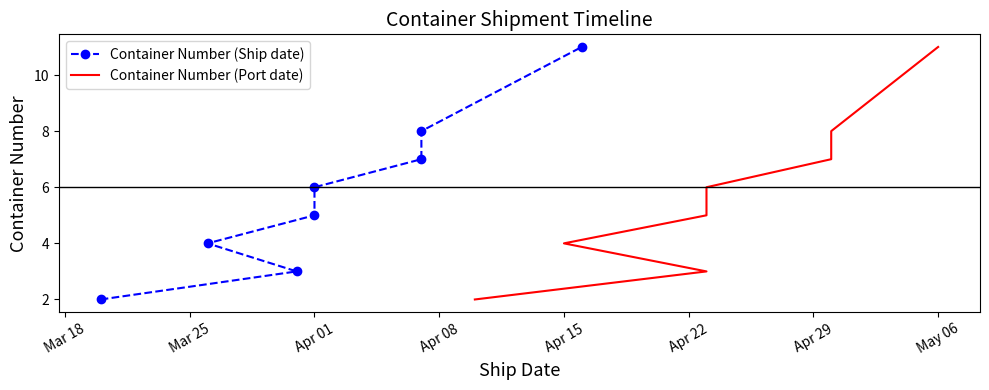

True or false: Container Number (Port date) has more than 0 points higher than both neighbors.

False